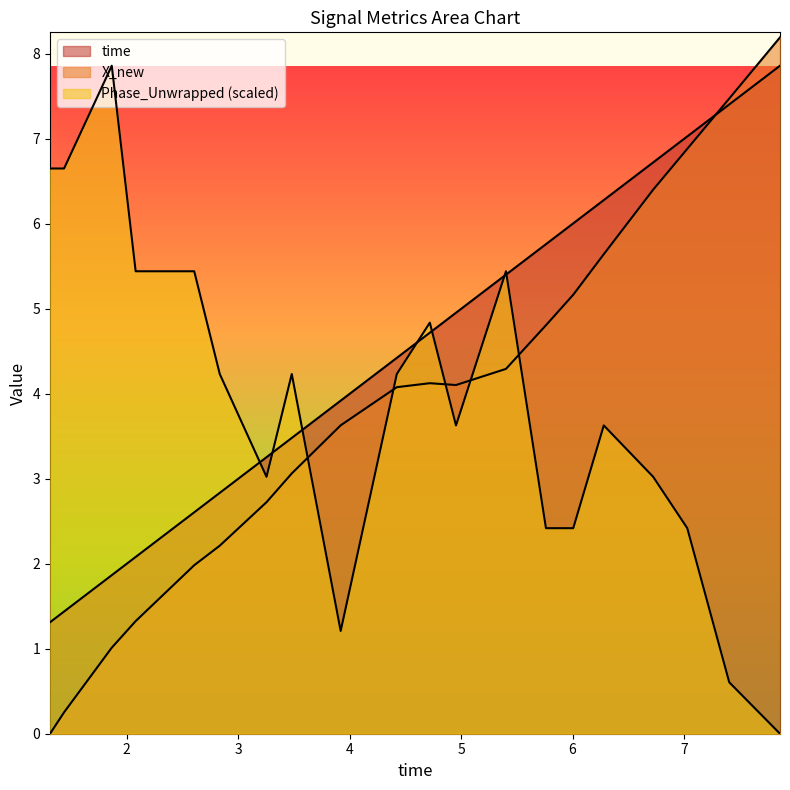

How many times do X_new and time cross each other?

1